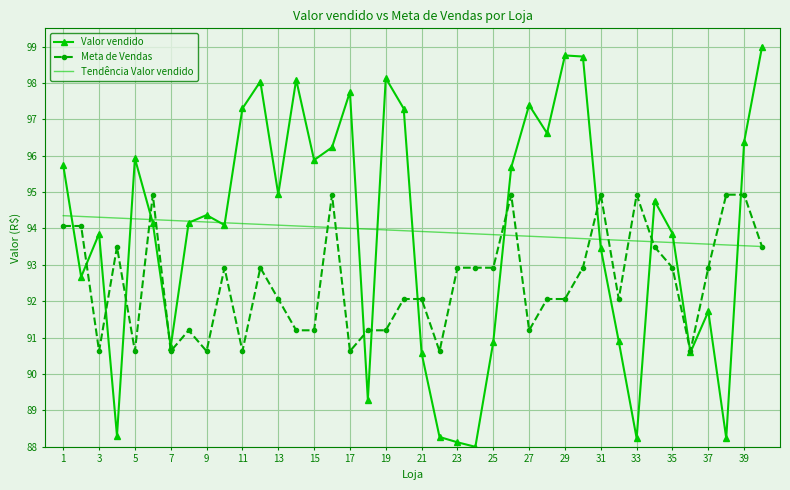

Which series has the widest spread of values?

Valor vendido